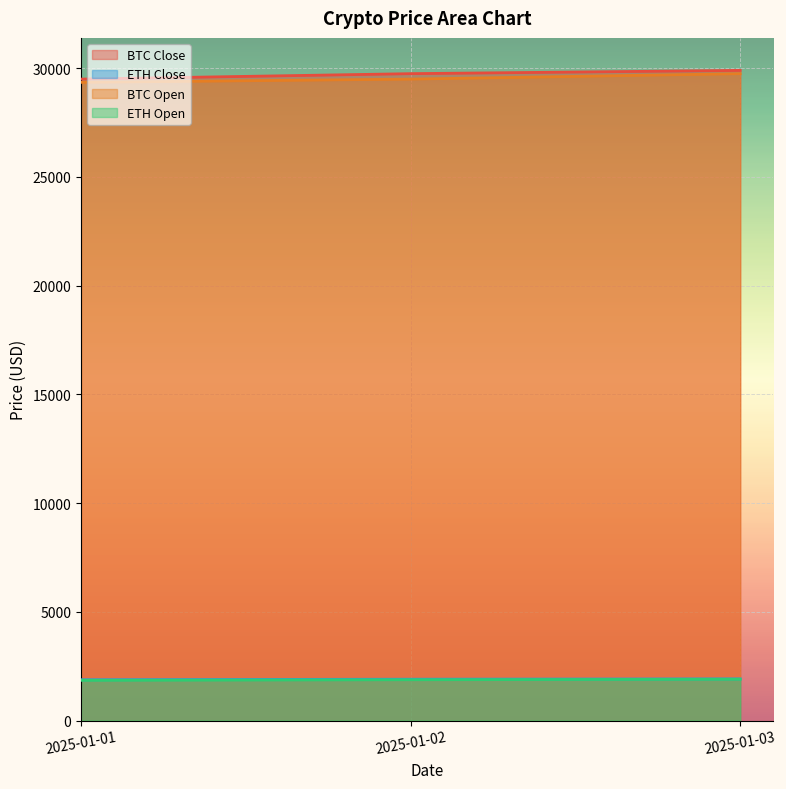

Reading left to right, list all the values displayed in this chart.

BTC Close: 2025-01-01=29500	2025-01-02=29750	2025-01-03=29900
ETH Close: 2025-01-01=1875	2025-01-02=1900	2025-01-03=1915
BTC Open: 2025-01-01=29350	2025-01-02=29500	2025-01-03=29750
ETH Open: 2025-01-01=1850	2025-01-02=1875	2025-01-03=1900